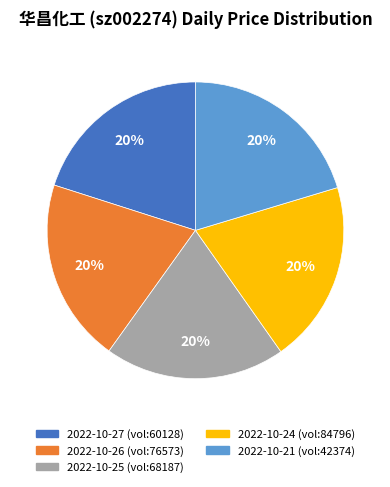

True or false: 2022-10-26 accounts for 20% of the total.

True